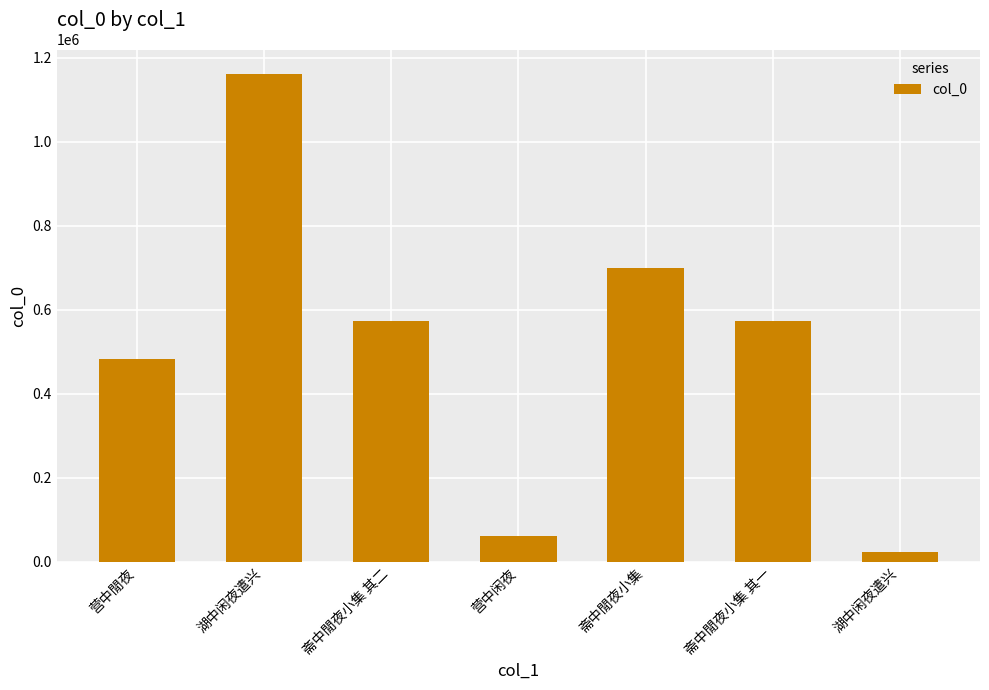

Between 营中闲夜 and 斋中閒夜小集 其一, which is larger?

斋中閒夜小集 其一